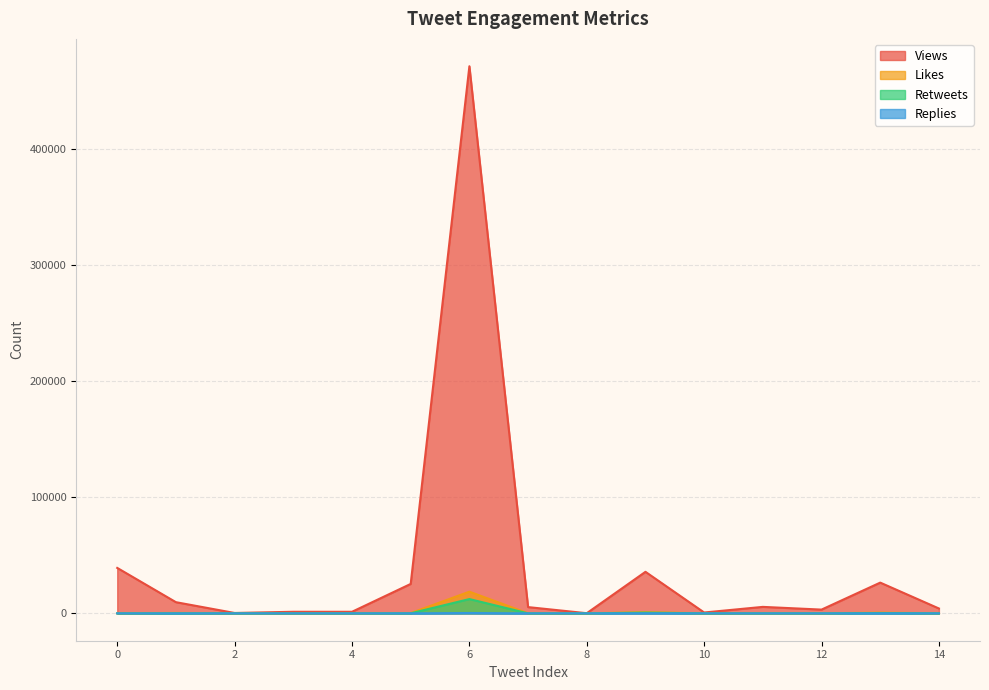

Rank the series by their maximum value, from lowest to highest.

Replies, Retweets, Likes, Views